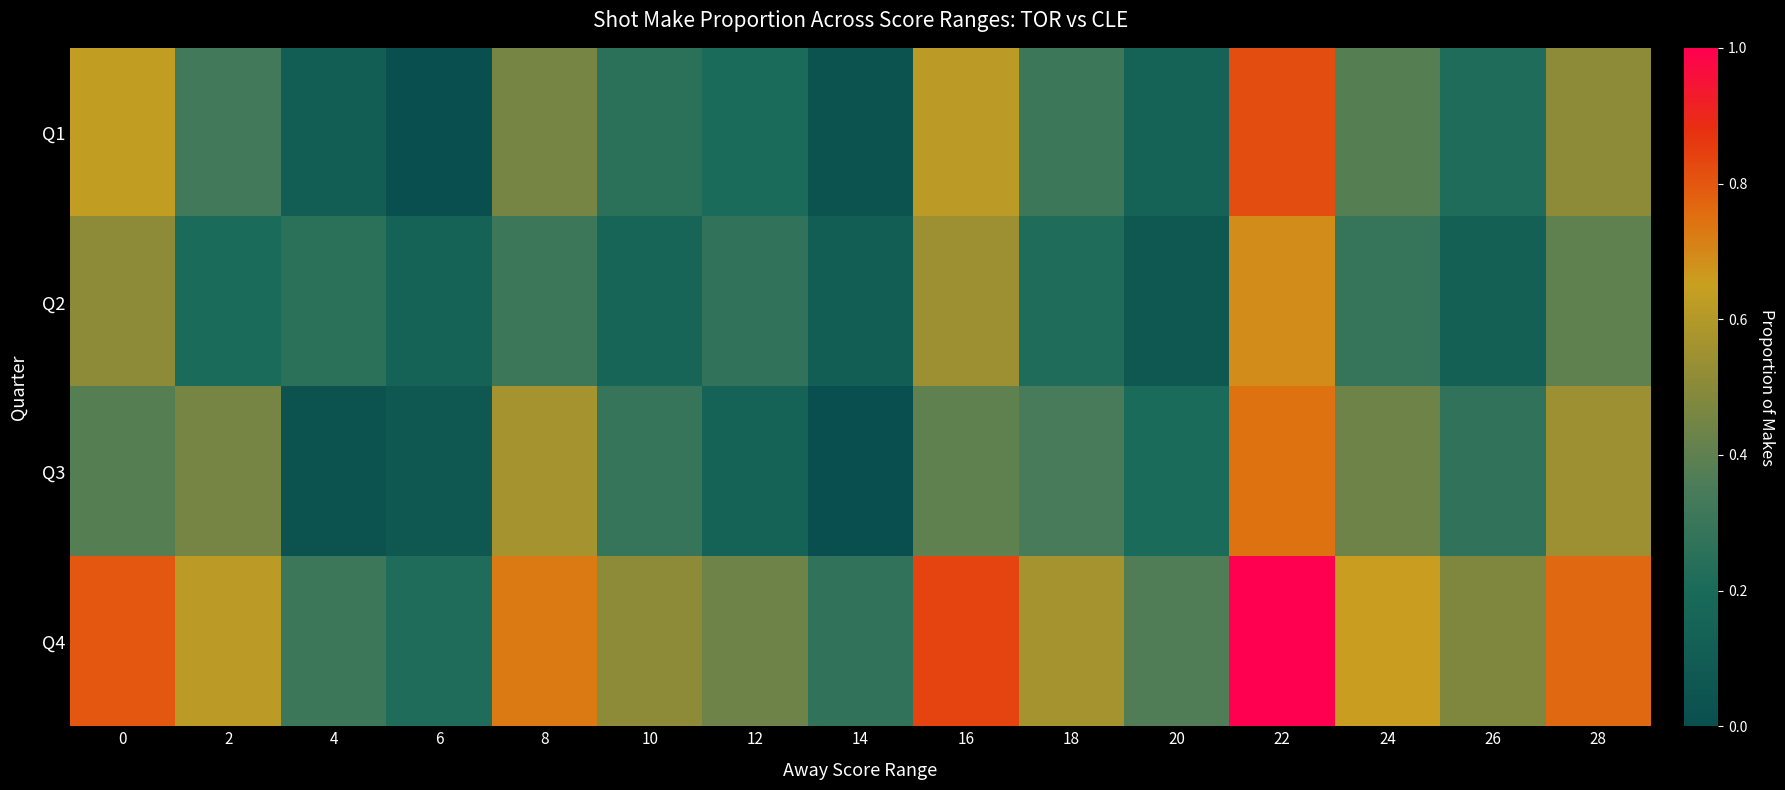

Reading left to right, what are all the values shown in this chart?

Q1: 0=0.6	2=0.3	4=0.1	6=0.0	8=0.5	10=0.3	12=0.2	14=0.0	16=0.6	18=0.3	20=0.1	22=0.8	24=0.4	26=0.2	28=0.5
Q2: 0=0.5	2=0.2	4=0.3	6=0.1	8=0.3	10=0.2	12=0.3	14=0.1	16=0.5	18=0.2	20=0.1	22=0.7	24=0.3	26=0.1	28=0.4
Q3: 0=0.4	2=0.5	4=0.0	6=0.1	8=0.6	10=0.3	12=0.1	14=0.0	16=0.4	18=0.3	20=0.2	22=0.7	24=0.4	26=0.3	28=0.5
Q4: 0=0.8	2=0.6	4=0.3	6=0.2	8=0.7	10=0.5	12=0.4	14=0.3	16=0.8	18=0.6	20=0.4	22=1.0	24=0.7	26=0.5	28=0.8